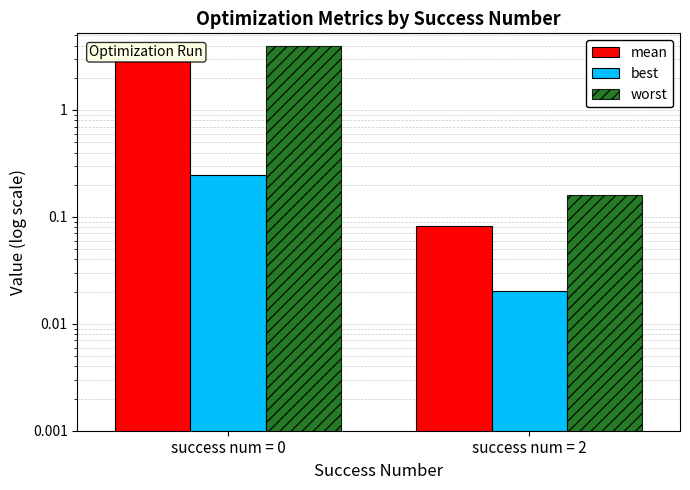

Rank the series by their maximum value, from highest to lowest.

worst, mean, best